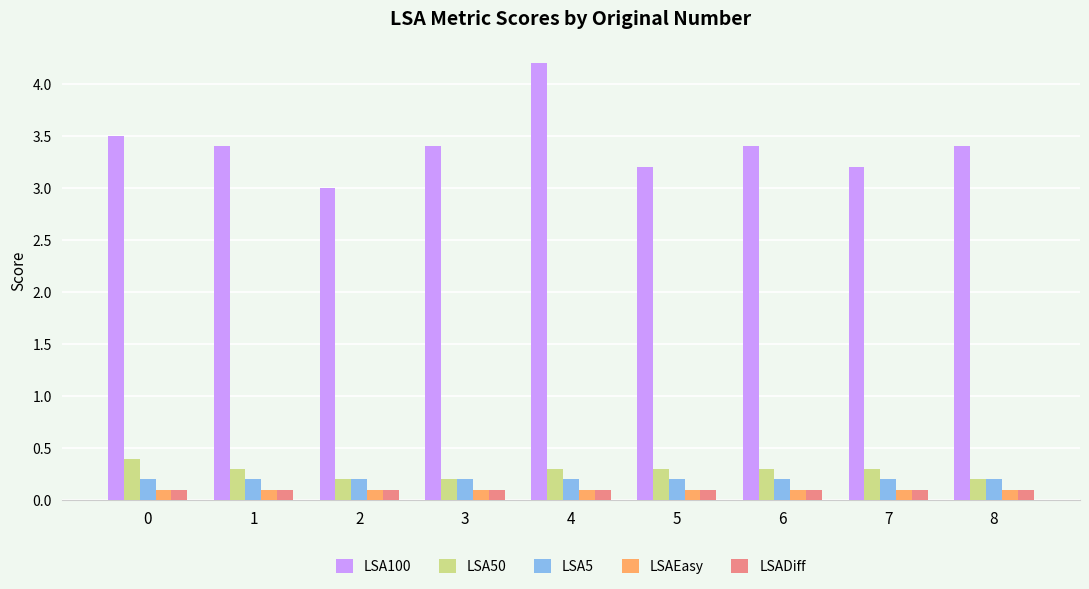

True or false: LSAEasy has a value of 0.1 at 5.

True